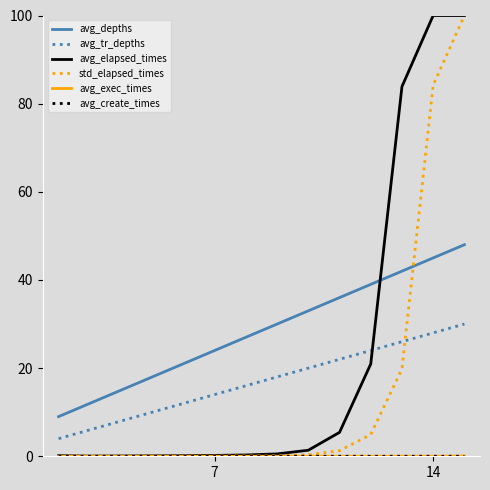

Which series has the largest total across all categories?

avg_depths